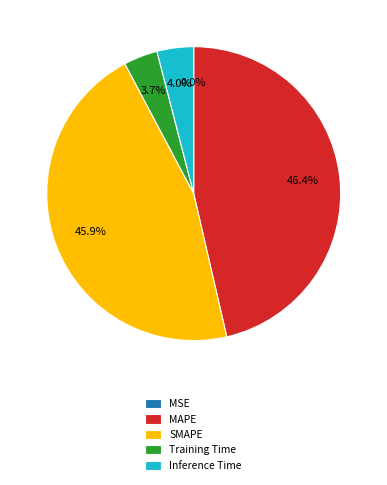

Is there any slice that represents more than half of the pie?

No